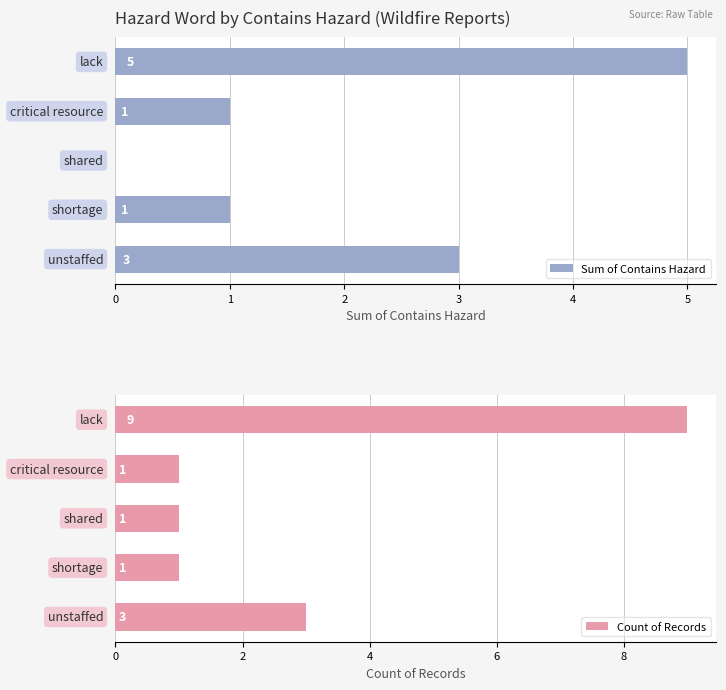

What is the difference between the maximum and minimum values in the Sum of Contains Hazard series?

5